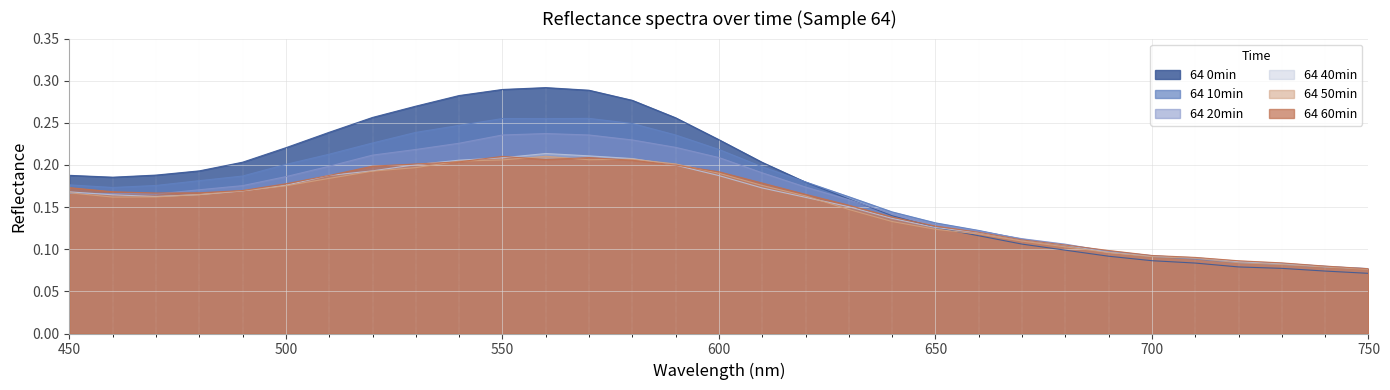

What are all the series names shown in the legend?

64 0min, 64 10min, 64 20min, 64 40min, 64 50min, 64 60min